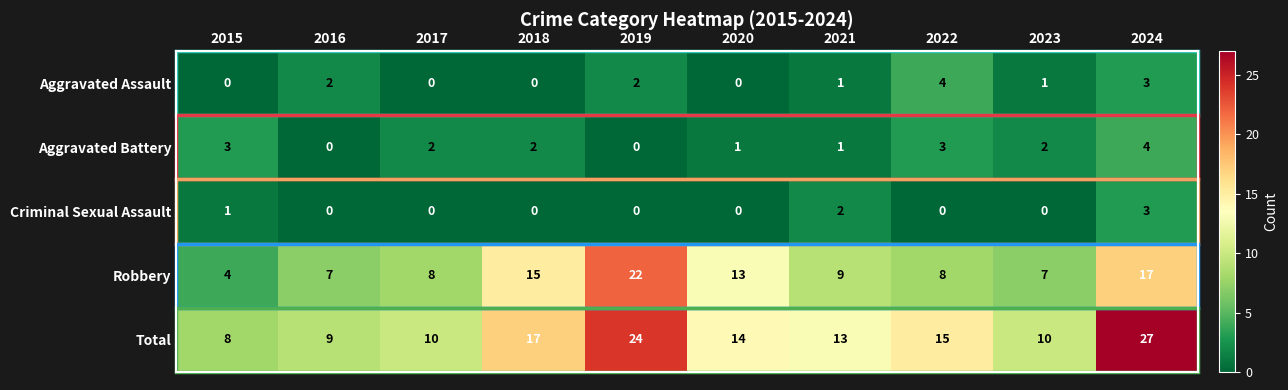

The value of Aggravated Assault at 2022 is 2. True or false?

False